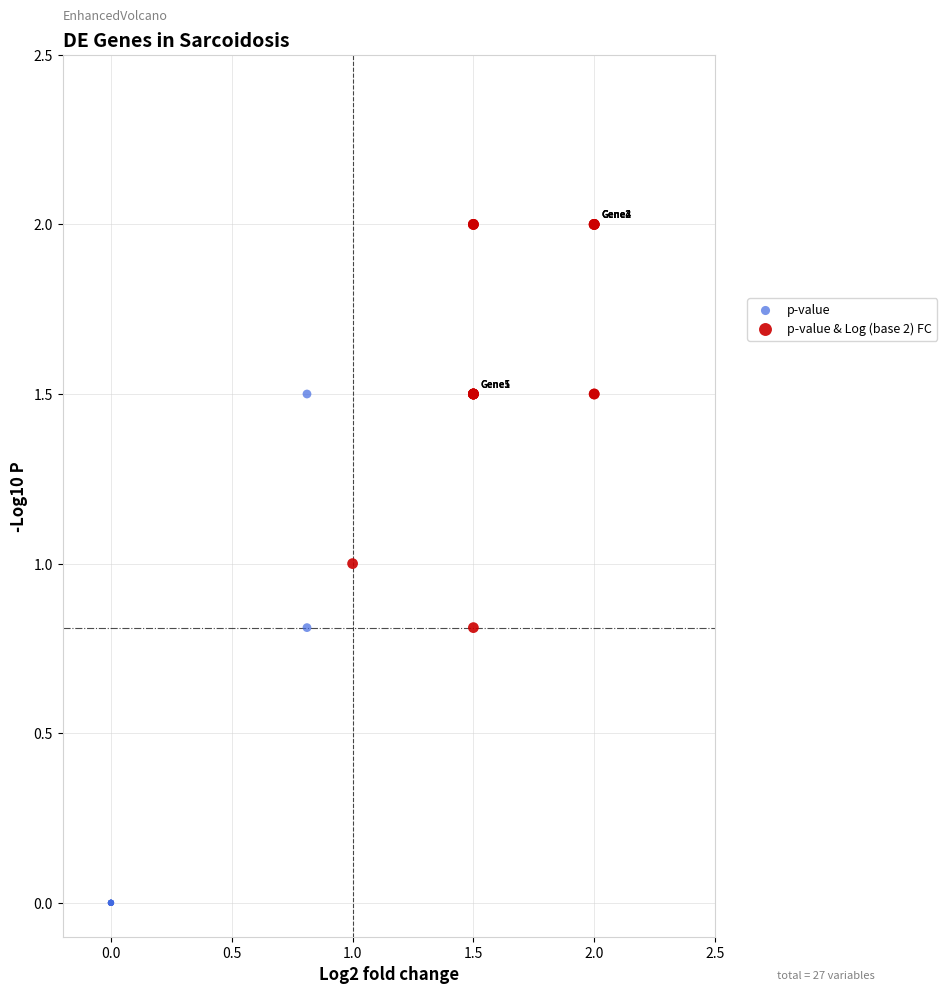

Which series has the largest Y range (max minus min)?

p-value